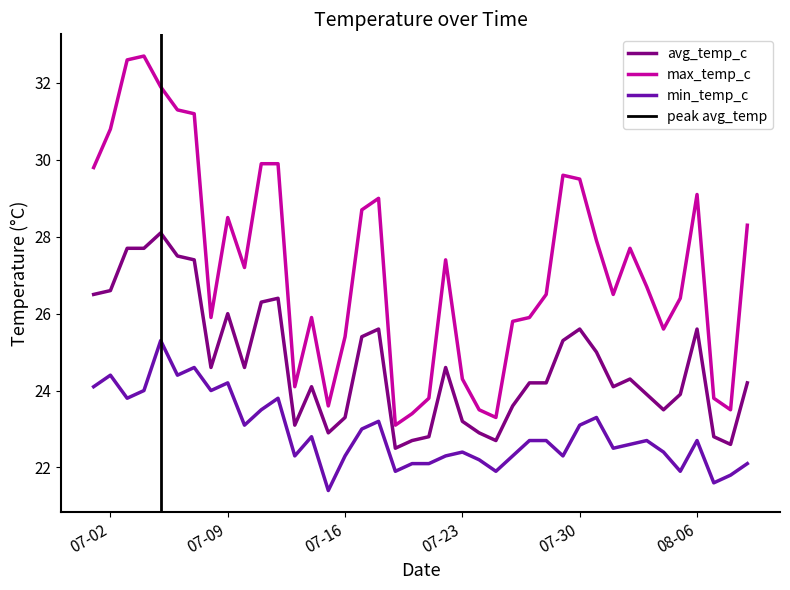

True or false: max_temp_c and min_temp_c cross at least once.

False